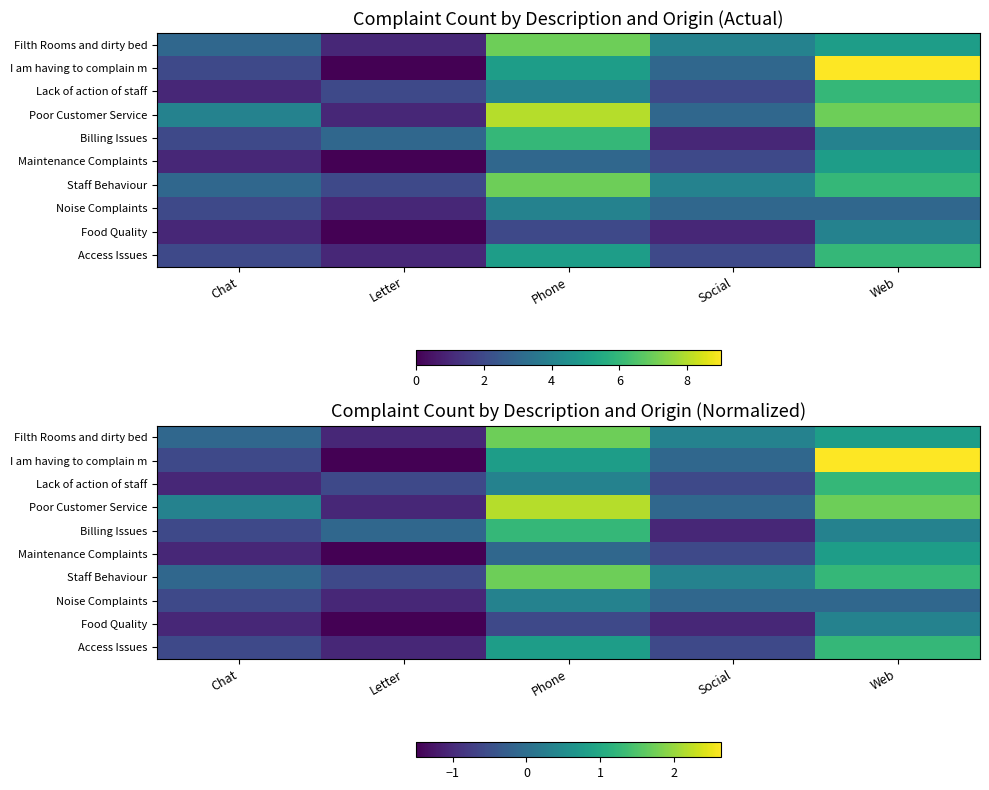

Which category has the highest value in the I am having to complain m series?

Web